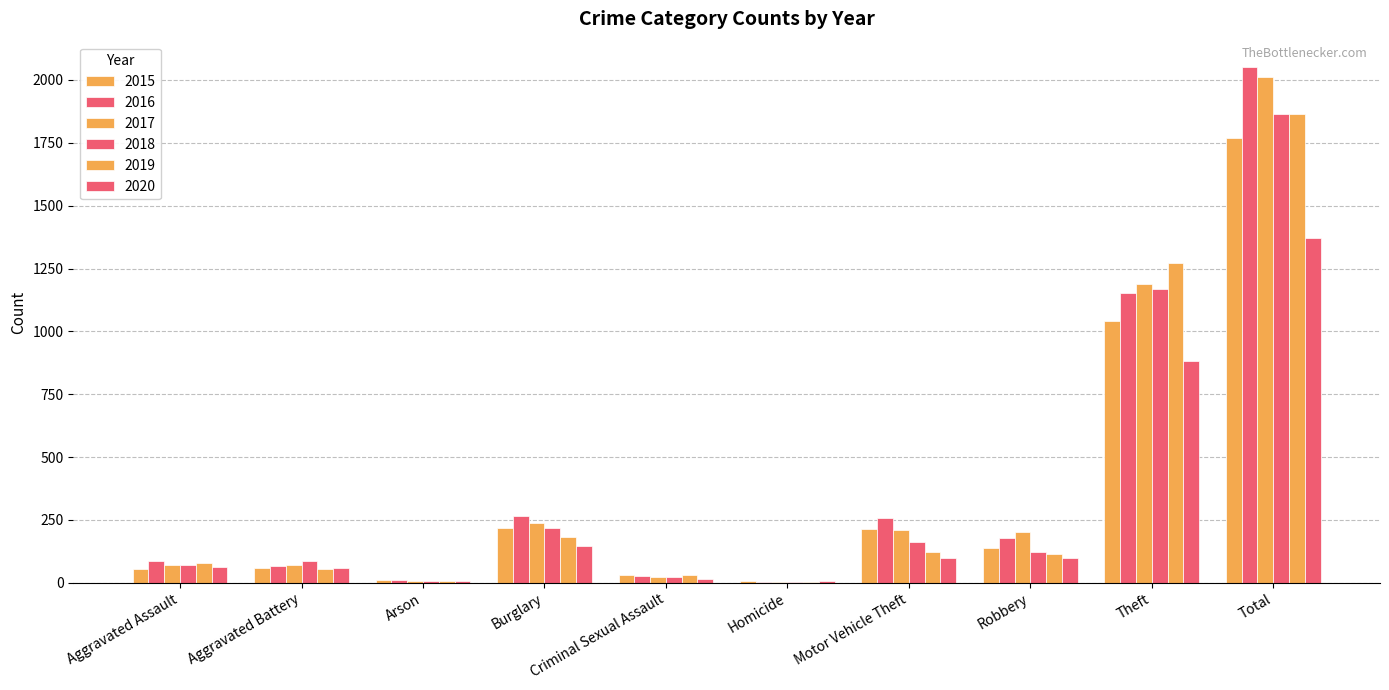

At which category does the chart reach its peak across all series?

Total